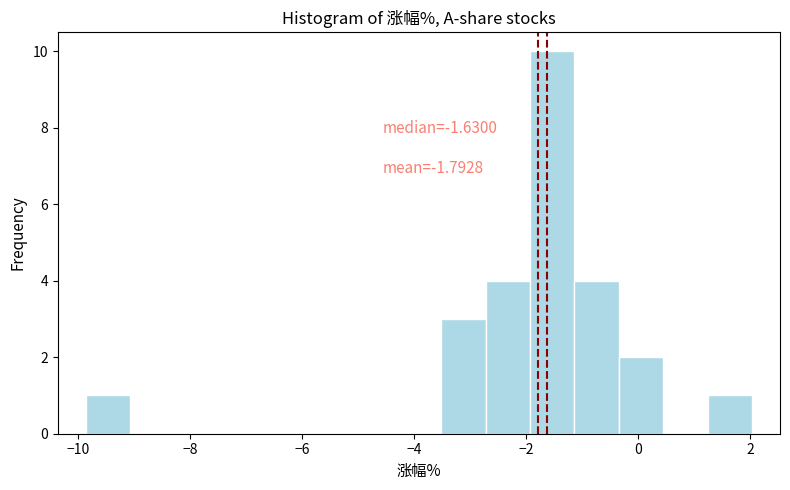

Read against the x-axis, roughly where is the centre of the tallest bar?

-1.6